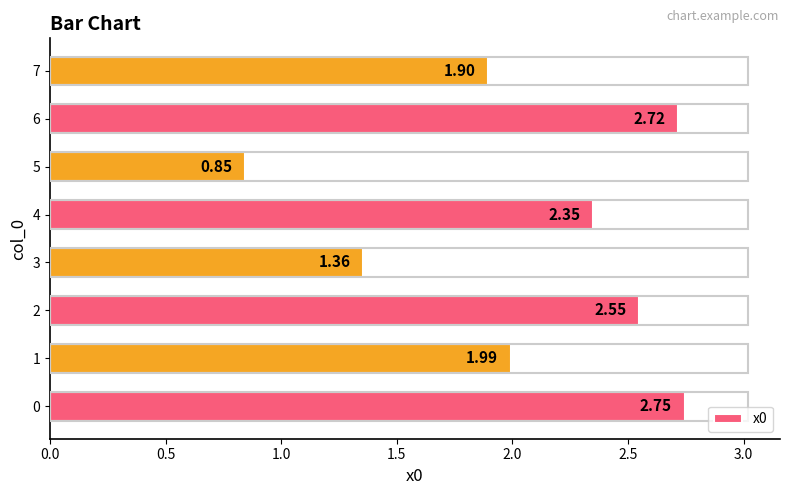

List the labels in order of value, largest first.

0, 6, 2, 4, 1, 7, 3, 5